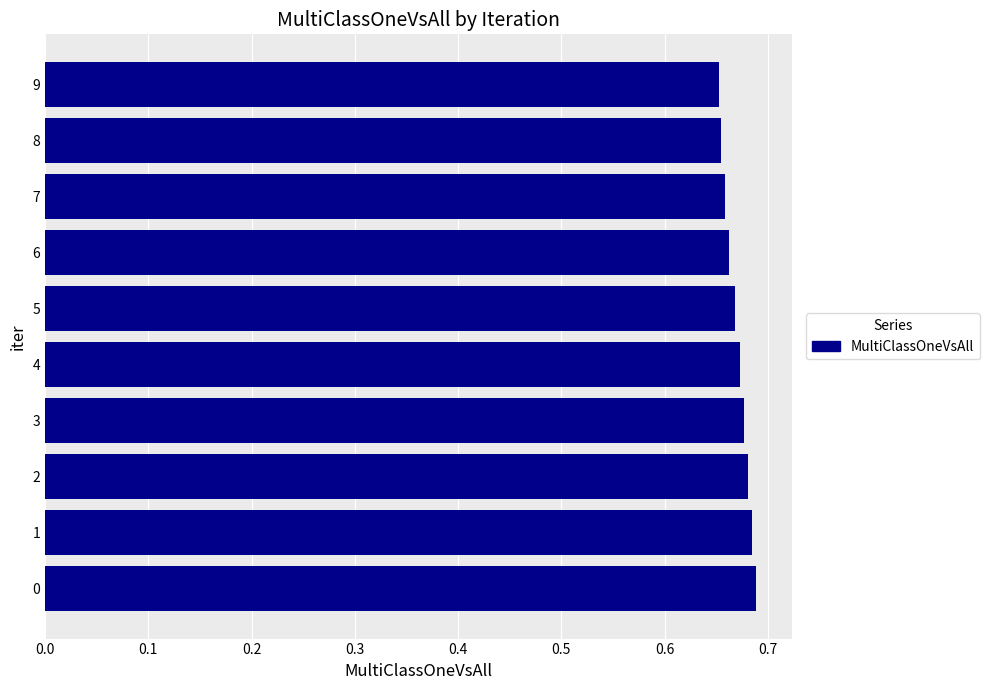

Count the number of categories in the chart.

10